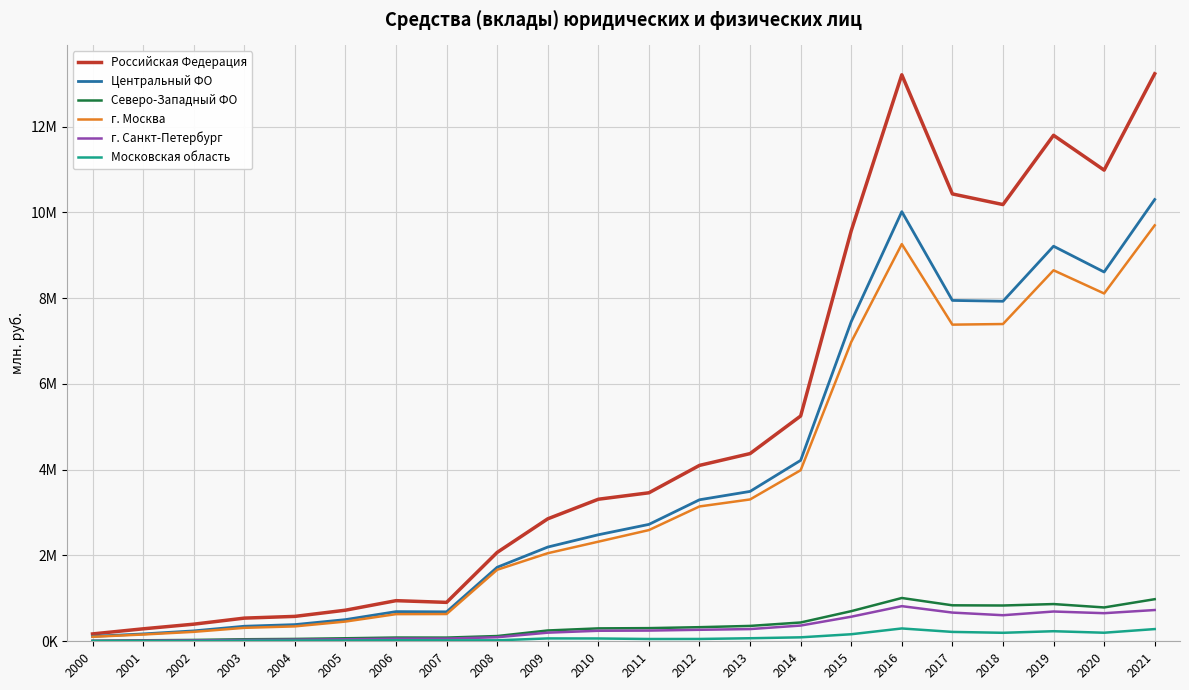

At which label does Российская Федерация reach its peak?

2021